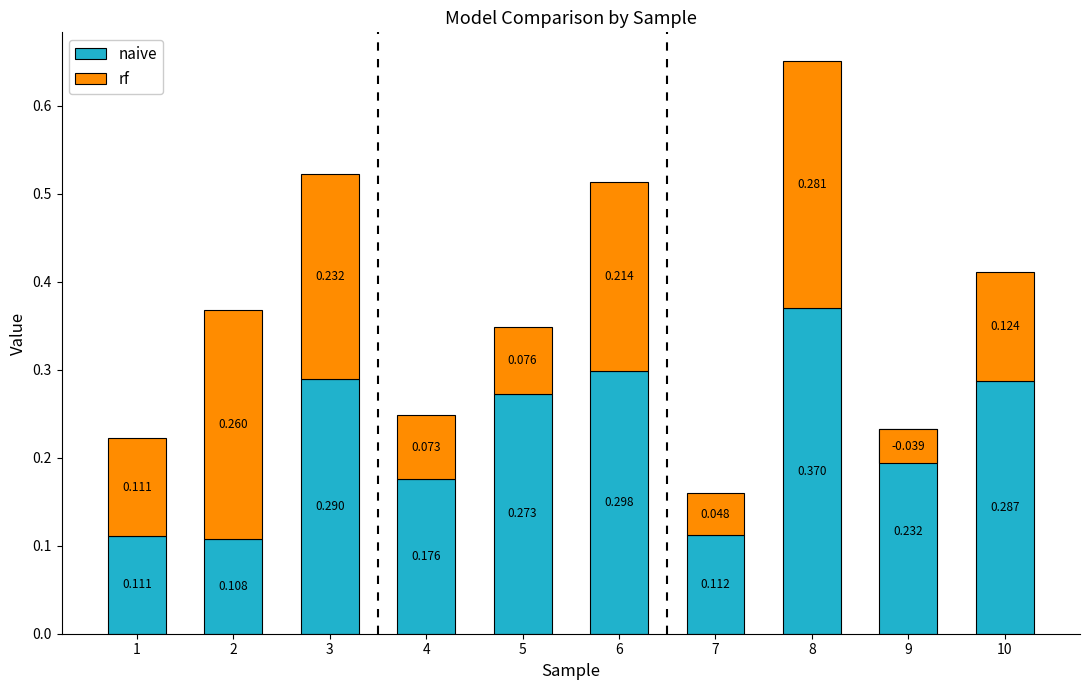

At which label is naive closest to 0?

2